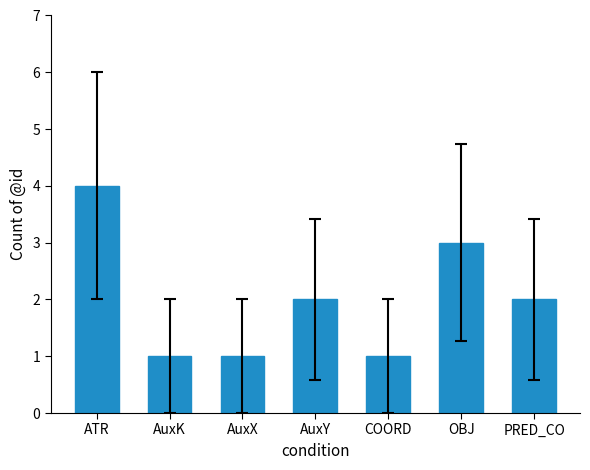

Reading left to right, list all the values displayed in this chart.

ATR=4	AuxK=1	AuxX=1	AuxY=2	COORD=1	OBJ=3	PRED_CO=2